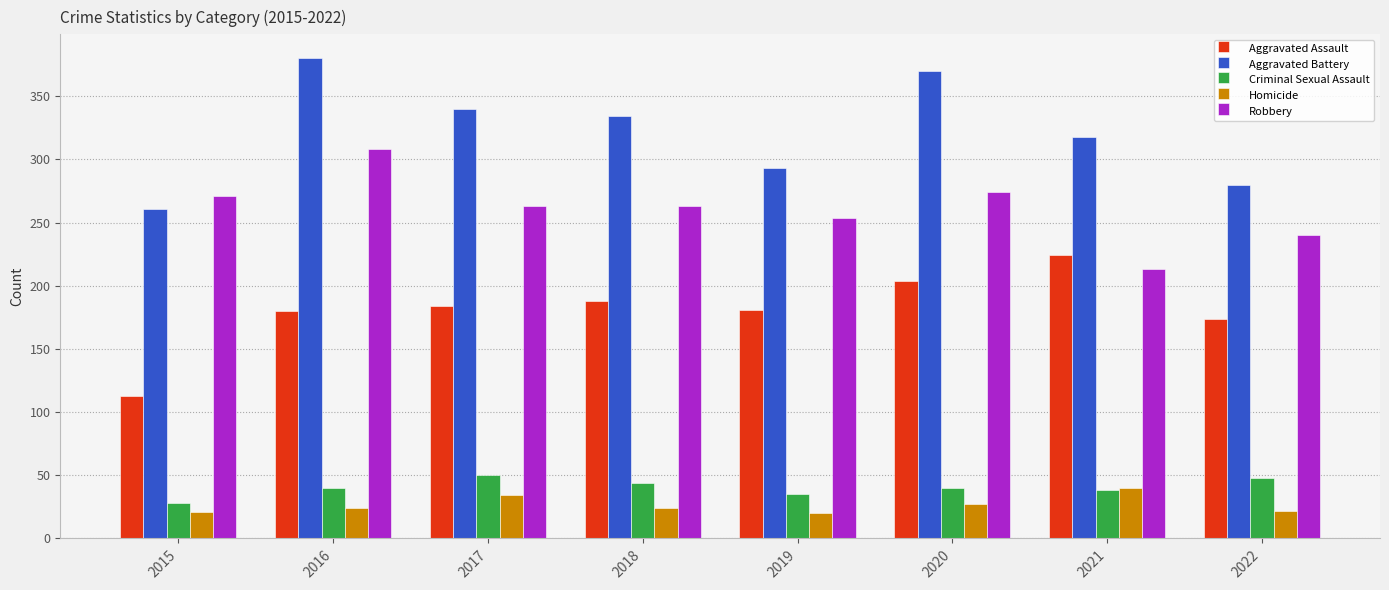

Does the chart contain any negative values?

No